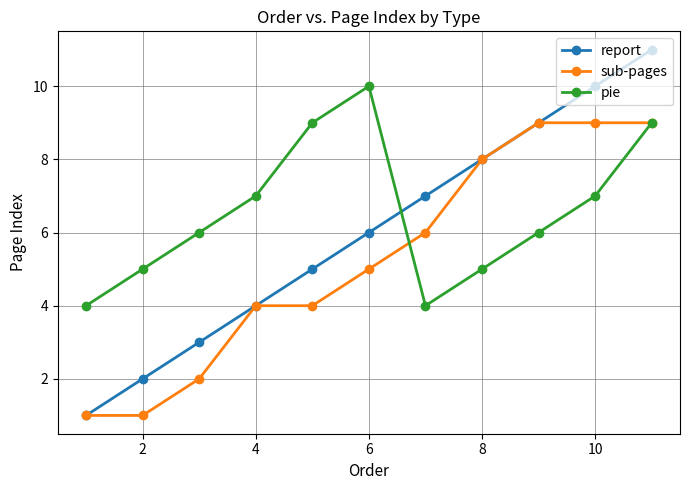

Which series has the largest total across all categories?

pie